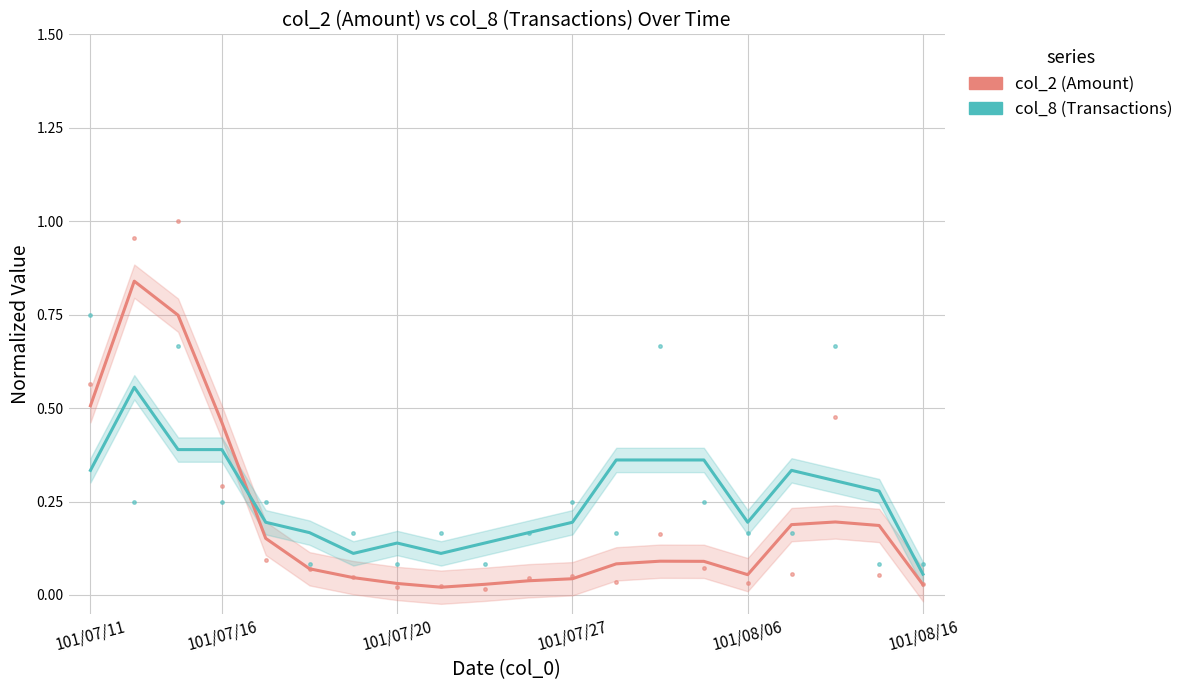

Rank the series at 18 from highest to lowest value.

col_8 (Transactions), col_2 (Amount)